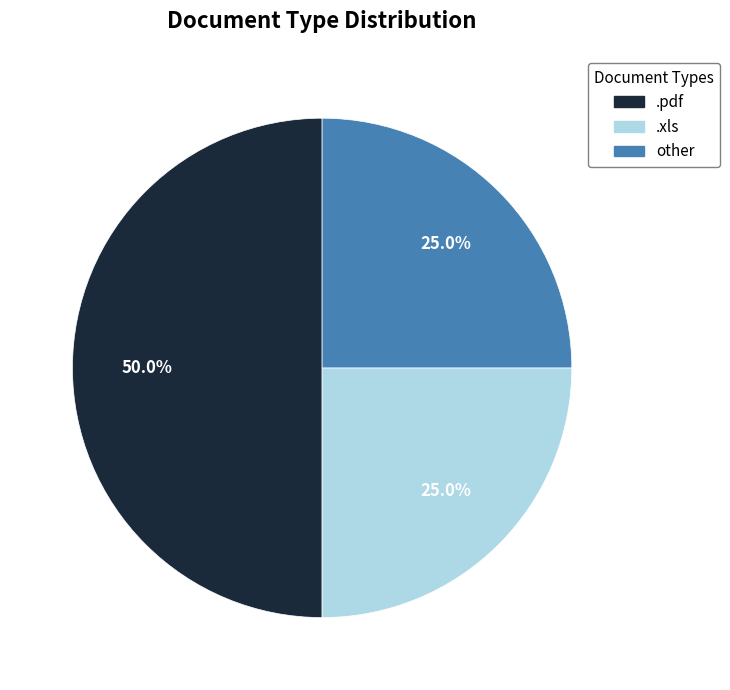

How many segments does this pie chart have?

3